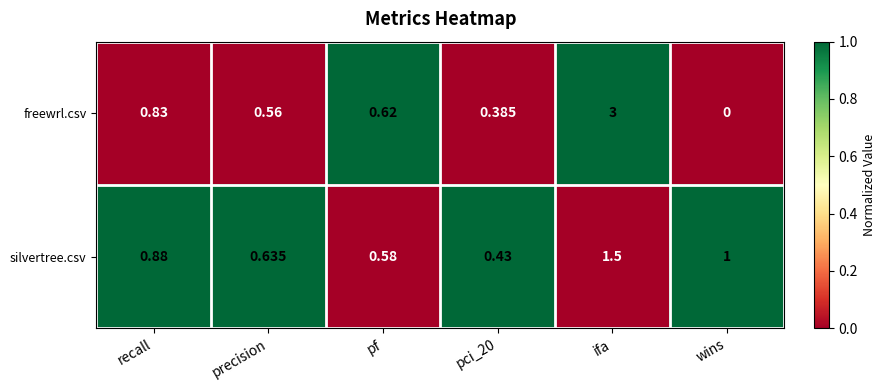

List the series in order of their overall mean, lowest first.

silvertree.csv, freewrl.csv